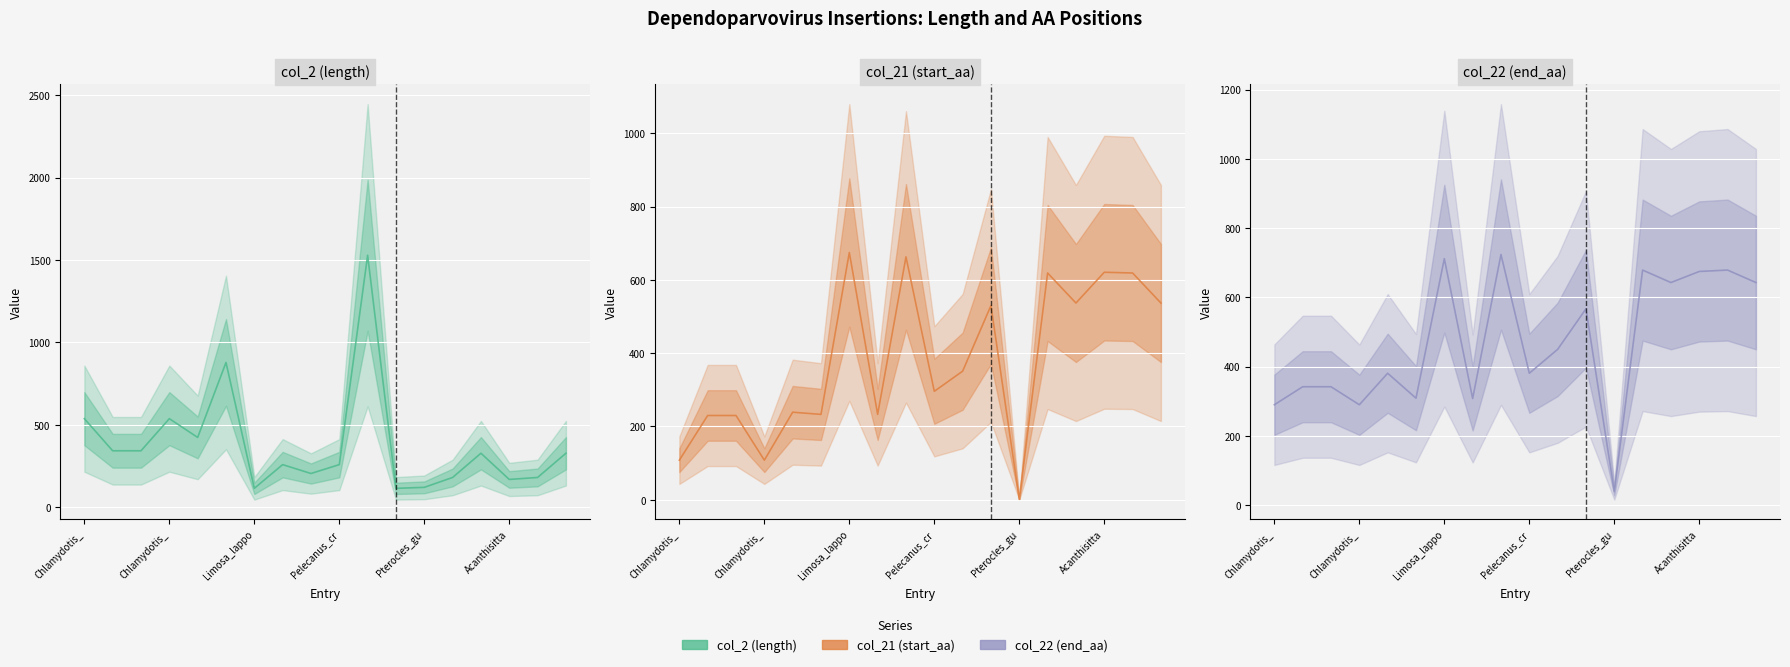

What is the sum of all col_21 (start_aa) values?

6830